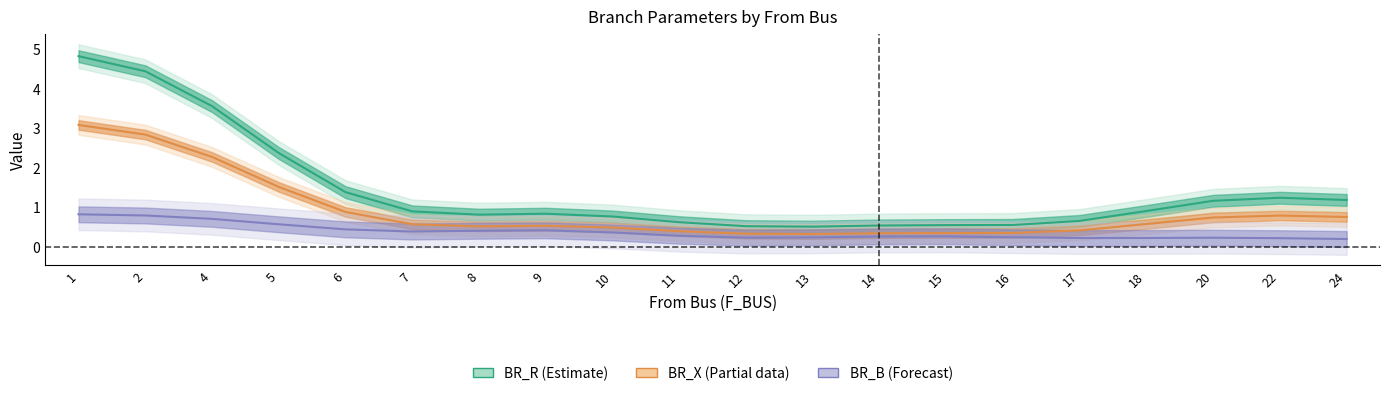

True or false: BR_R and BR_B_scaled intersect in this chart.

False